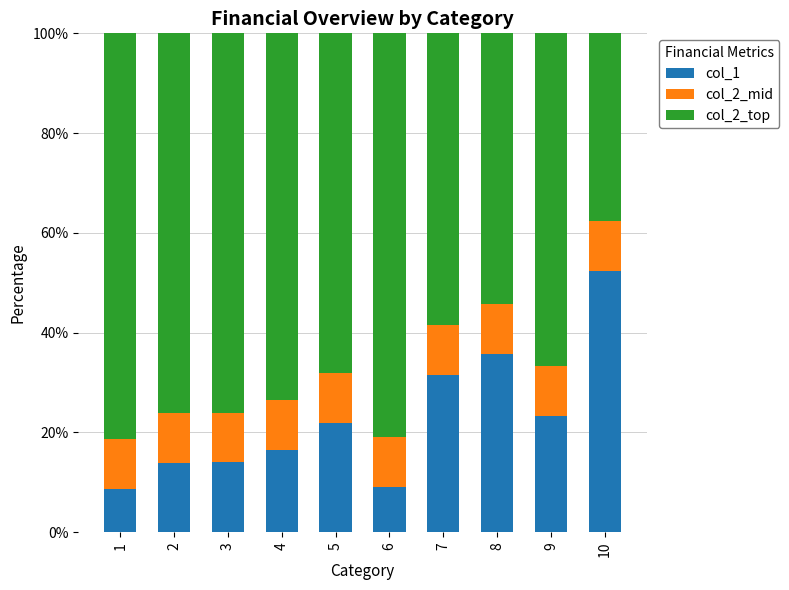

What is the highest value of the col_1 series?

52.3